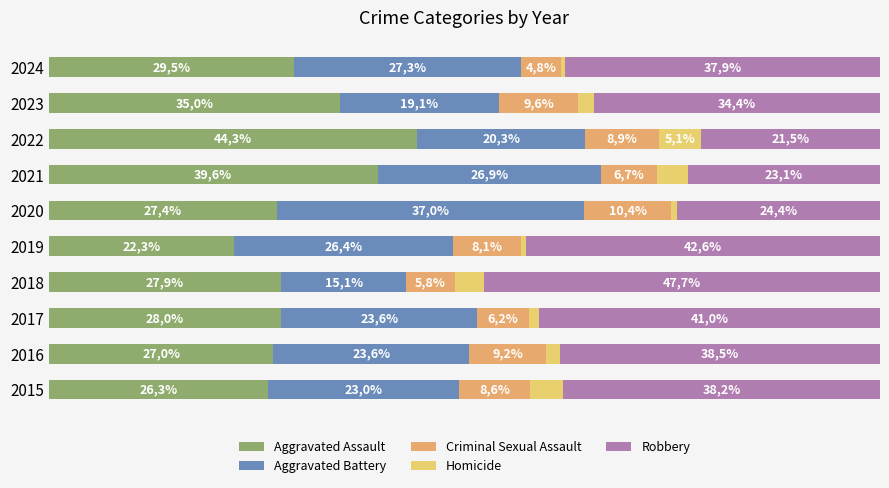

Reading left to right, transcribe all the data shown in this chart.

Aggravated Assault: 26.3	27.0	28.0	27.9	22.3	27.4	39.6	44.3	35.0	29.5
Aggravated Battery: 23.0	23.6	23.6	15.1	26.4	37.0	26.9	20.3	19.1	27.3
Criminal Sexual Assault: 8.6	9.2	6.2	5.8	8.1	10.4	6.7	8.9	9.6	4.8
Homicide: 3.9	1.7	1.2	3.5	0.7	0.7	3.7	5.1	1.9	0.4
Robbery: 38.2	38.5	41.0	47.7	42.6	24.4	23.1	21.5	34.4	37.9